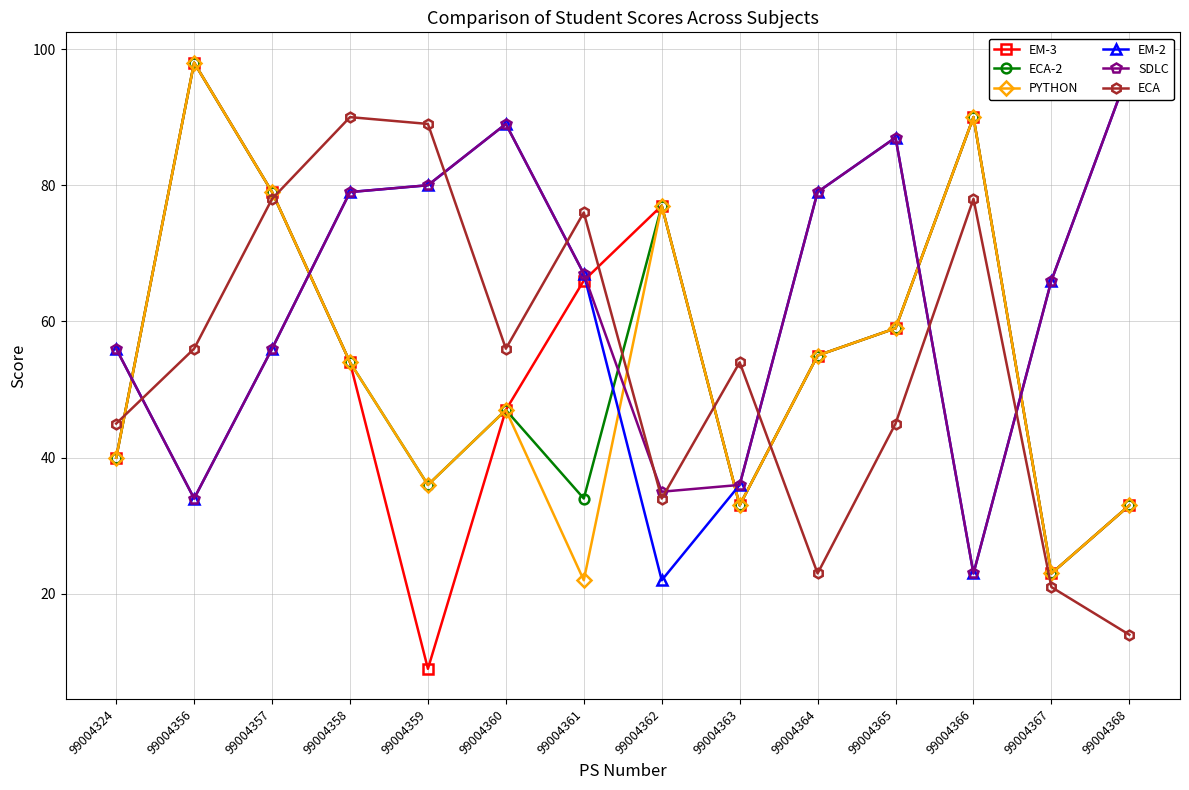

What is the difference between the maximum and minimum values in the EM-2 series?

75